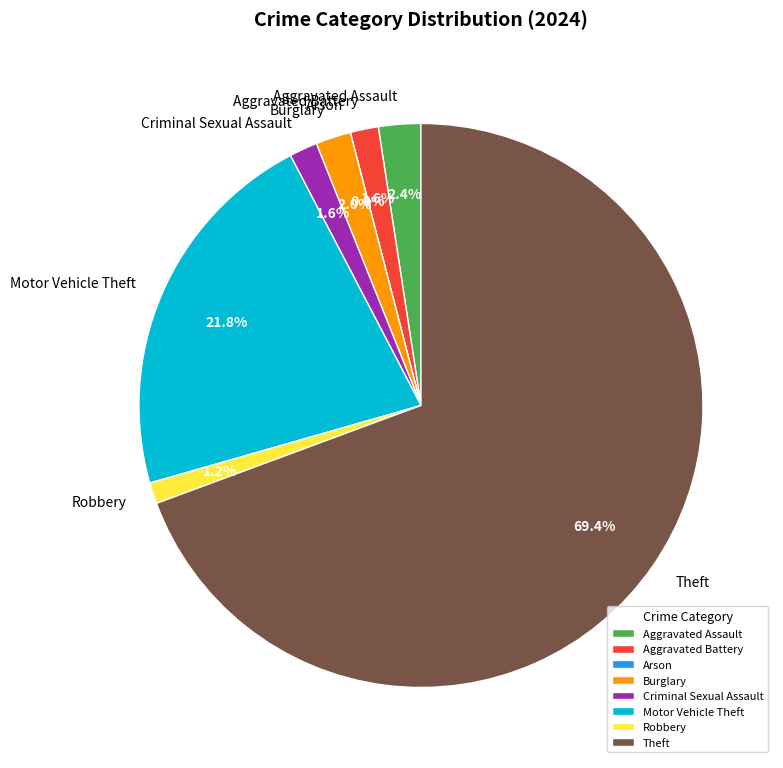

Which category has the smallest portion of the pie?

Arson